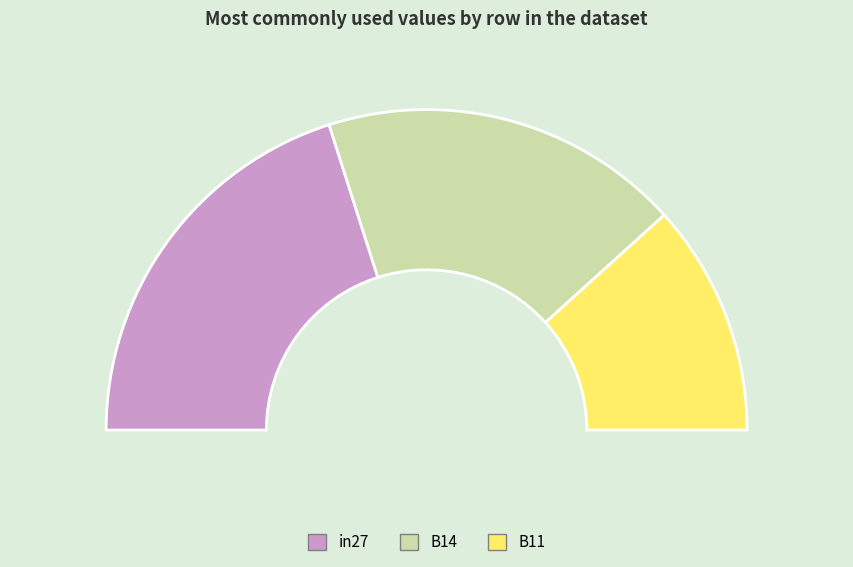

Which slice is the largest?

in27